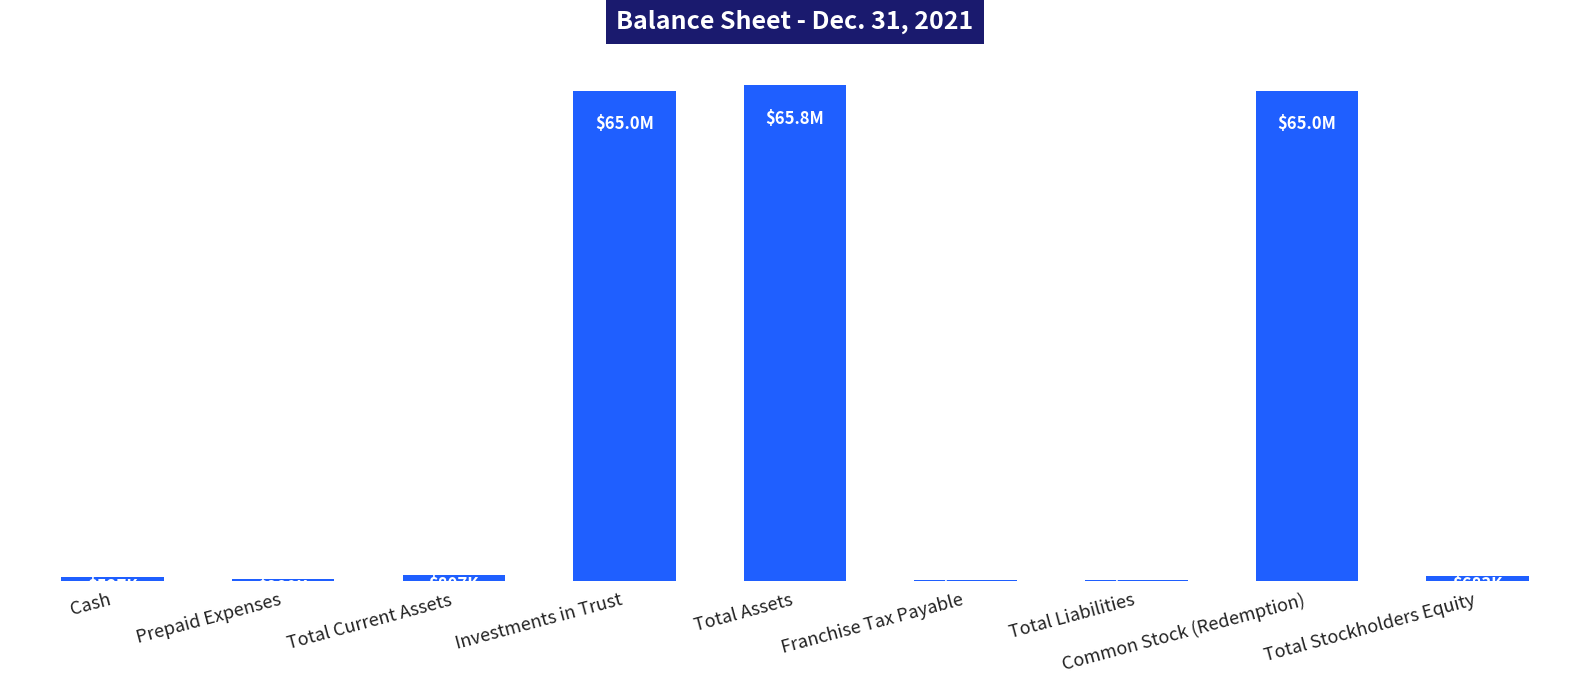

Are the bars horizontal?

No